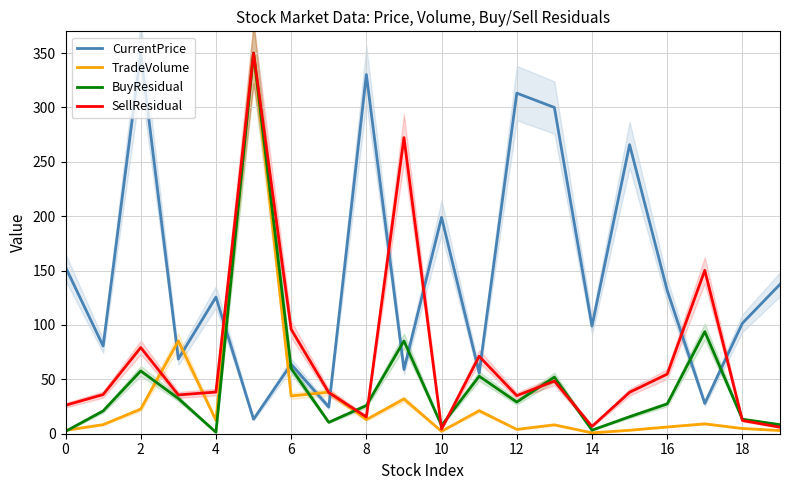

After their last crossing, which series has the higher values: SellResidual or TradeVolume?

SellResidual